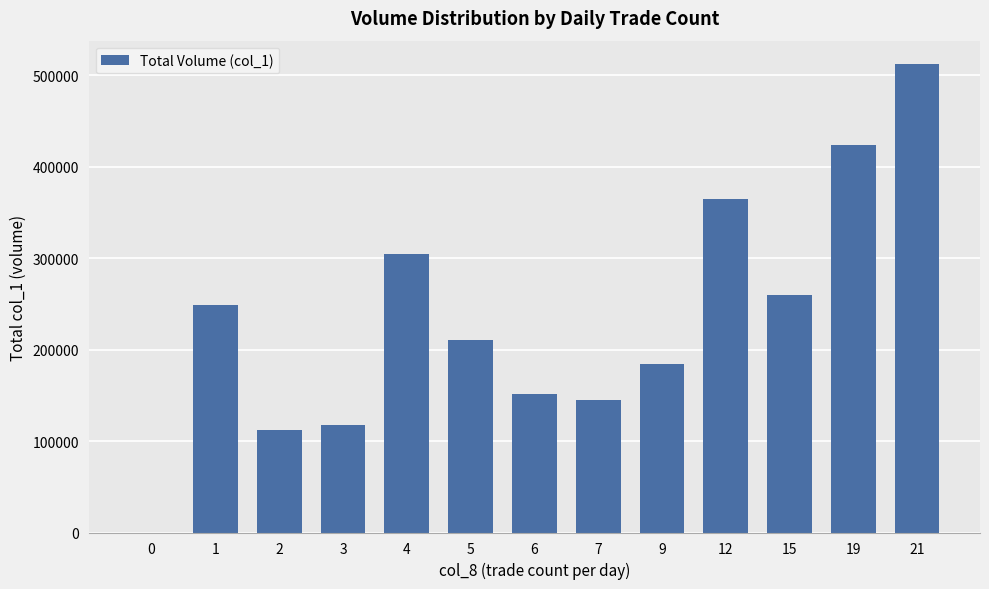

True or false: the data shows 390311 at 15.

False